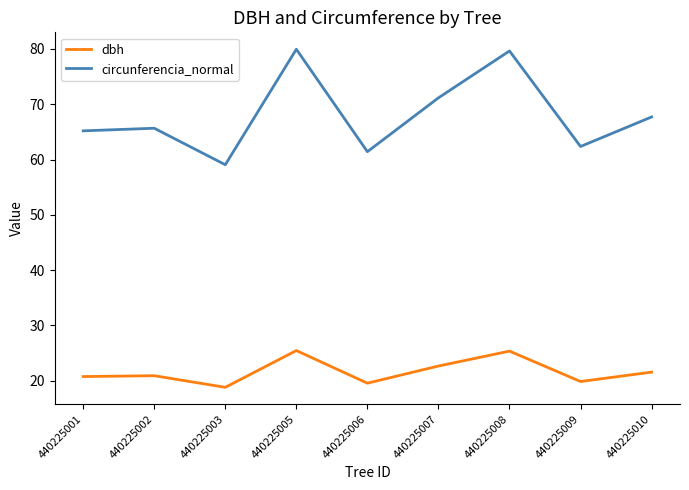

What is the sum of all circunferencia_normal values?

612.1